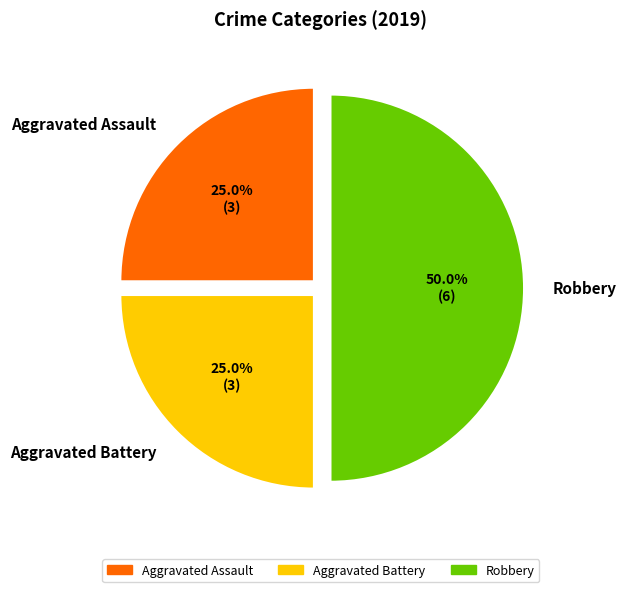

What is the largest slice in the pie chart?

Robbery